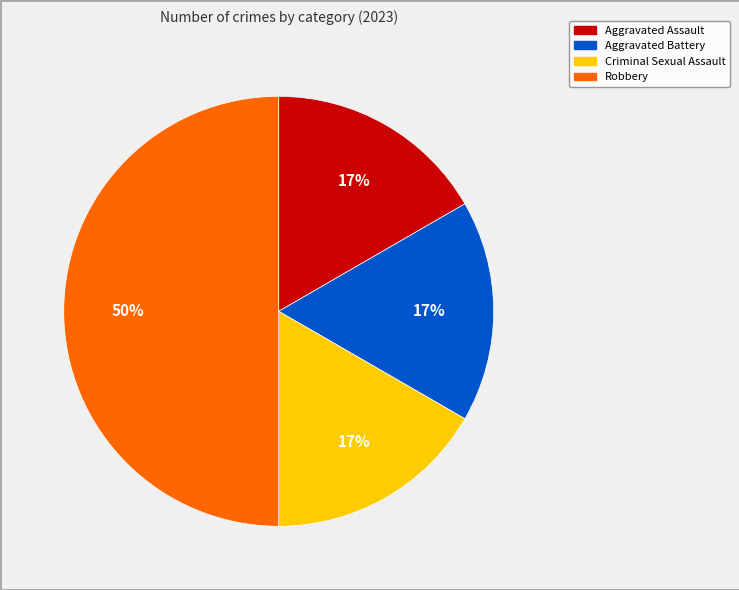

To the nearest percent, what portion does Aggravated Battery represent?

17%